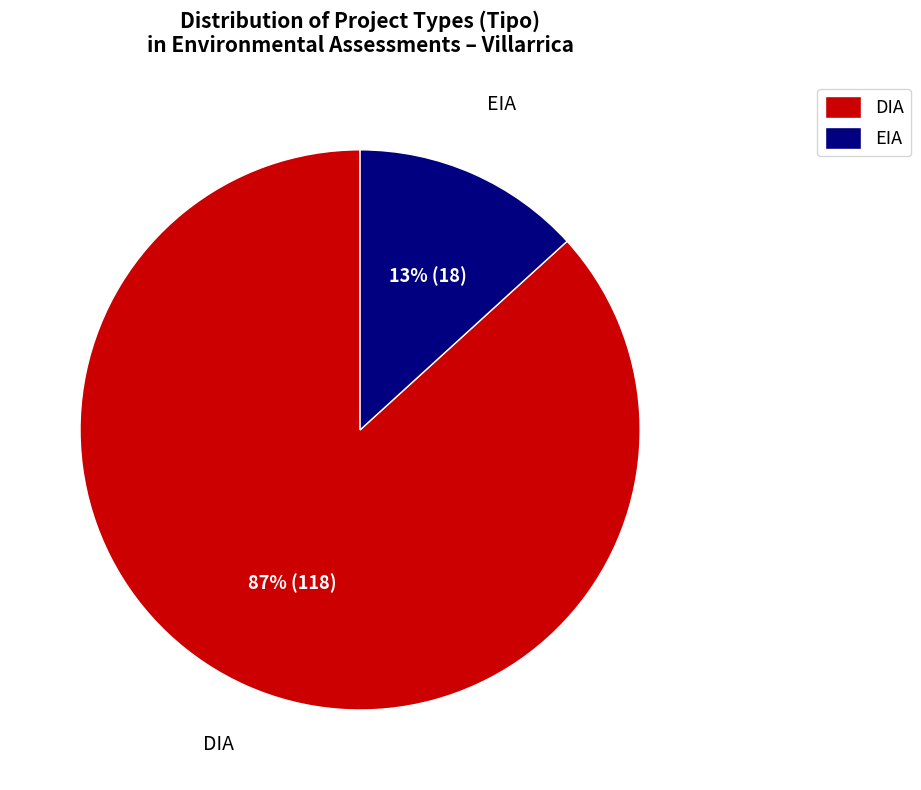

What is the smallest slice in the pie chart?

EIA